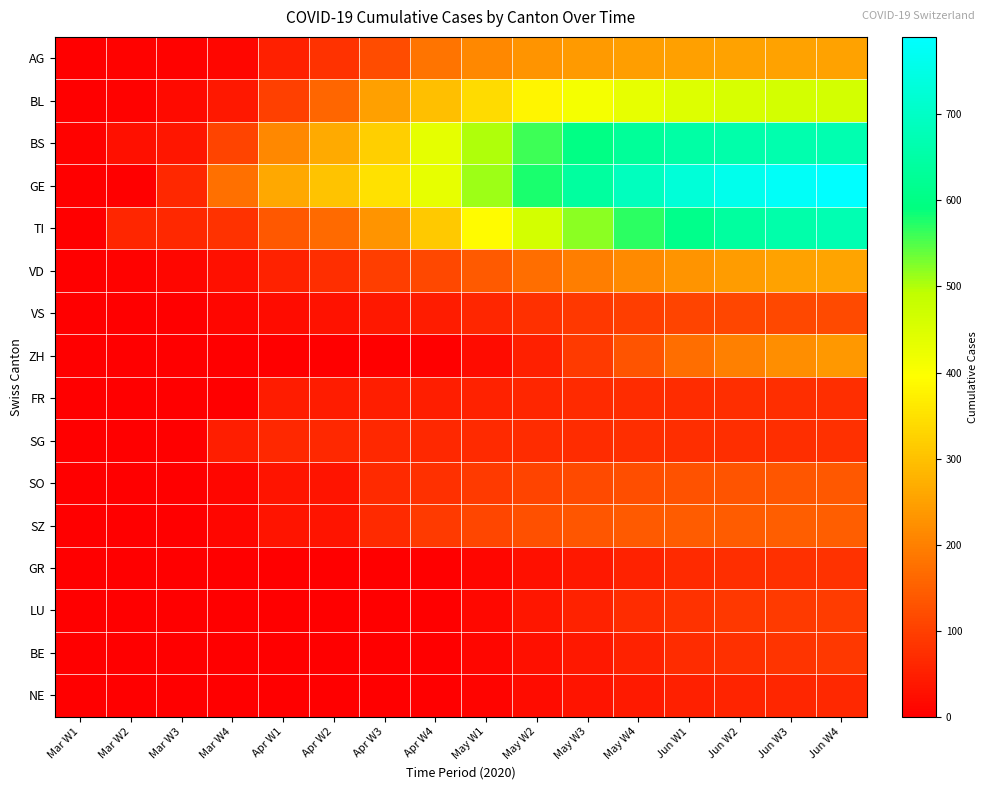

How many series are shown in this chart?

16